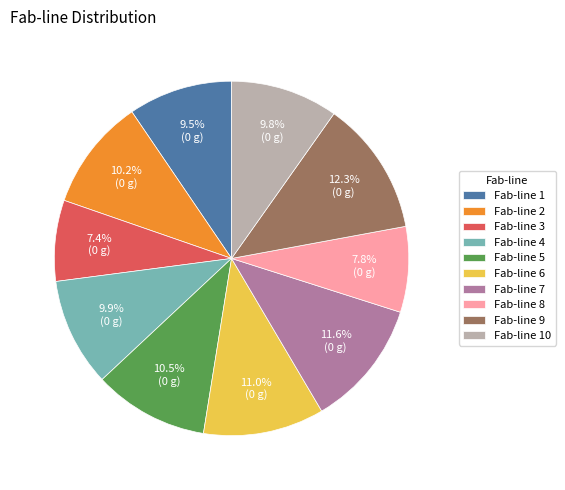

Which category has the biggest portion of the pie?

Fab-line 9